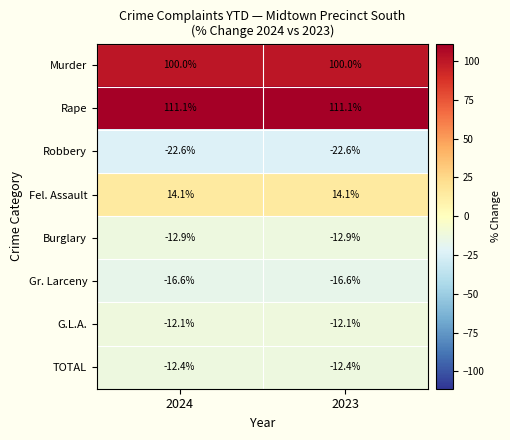

What is the sum of the Murder values at 2023 and 2024?

200.0